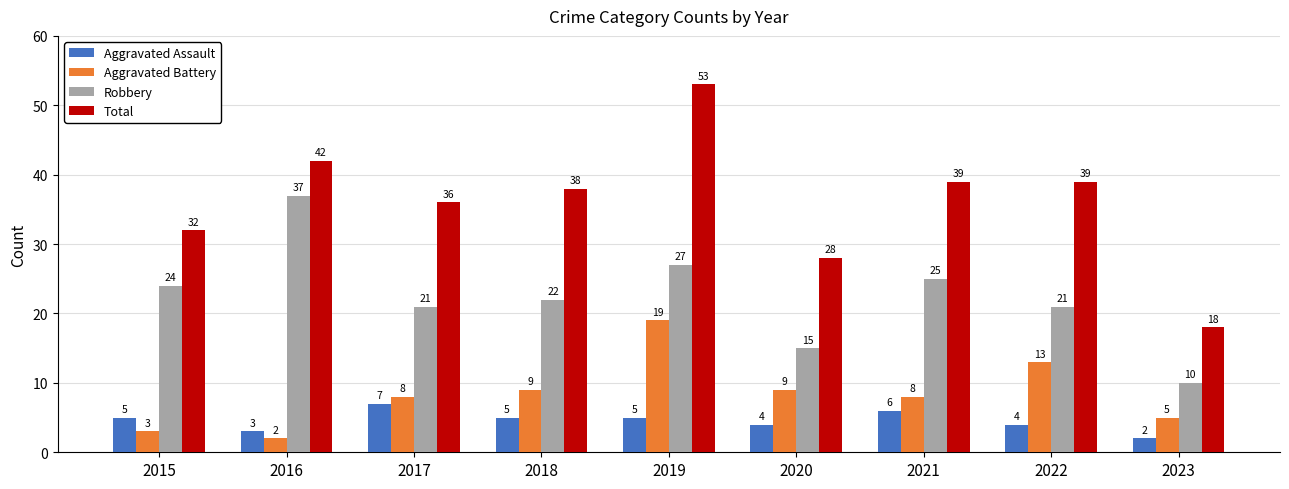

Which series has the largest total across all categories?

Total